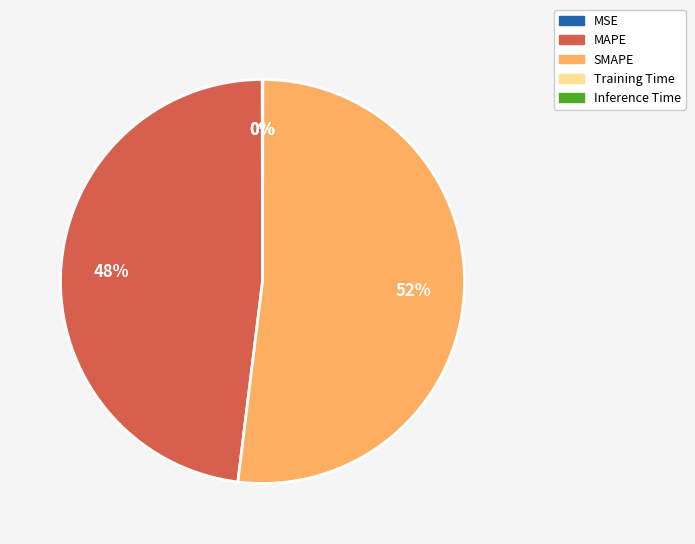

True or false: SMAPE accounts for 59% of the total.

False